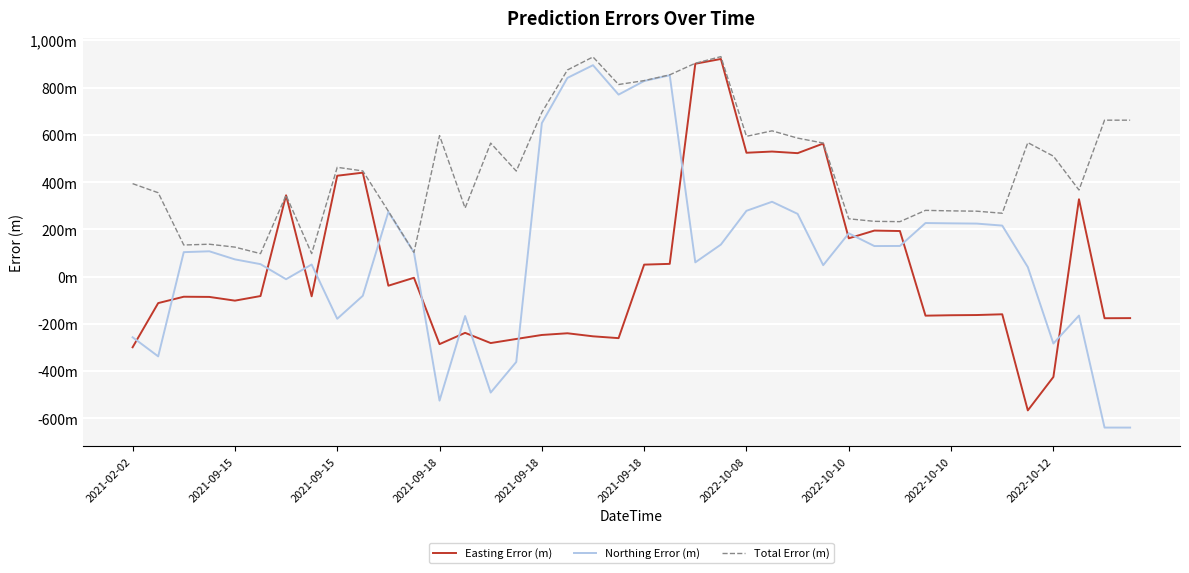

What are all the series names shown in the legend?

Easting Error (m), Northing Error (m), Total Error (m)